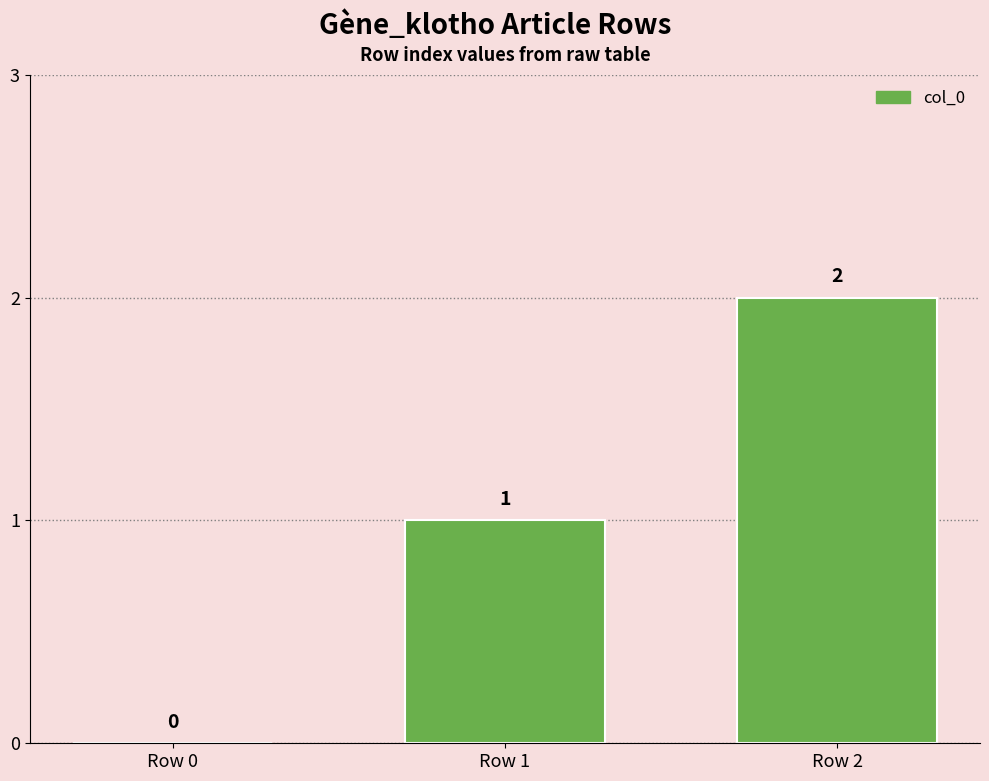

What is the change in value from Row 0 to Row 1?

+1